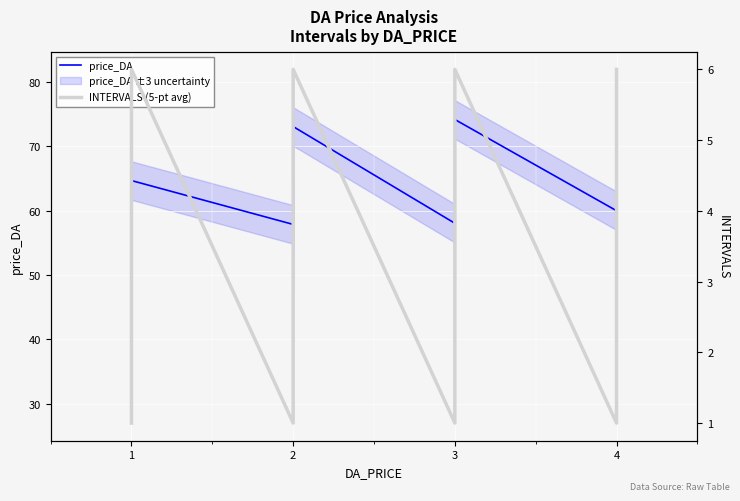

Which has a higher value, 1 or 3?

1